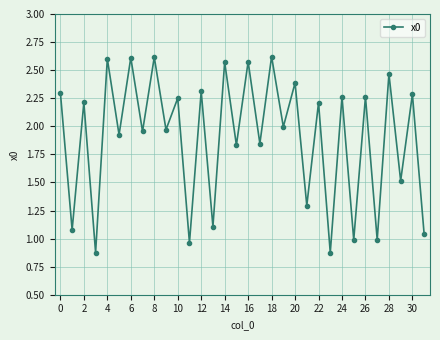

What is the difference between the maximum and minimum values?

1.7